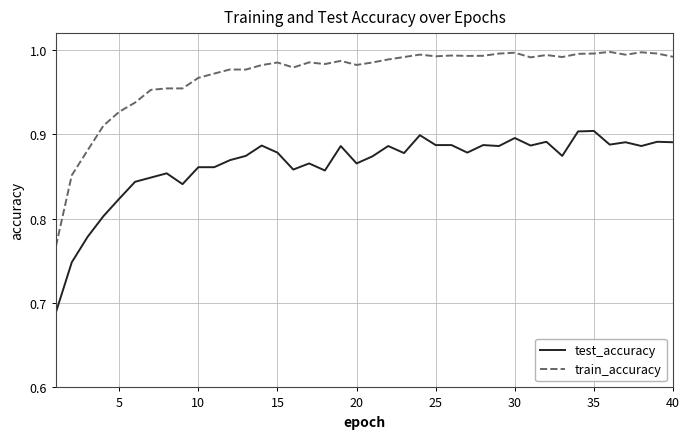

Rank the series by their average value, from lowest to highest.

test_accuracy, train_accuracy